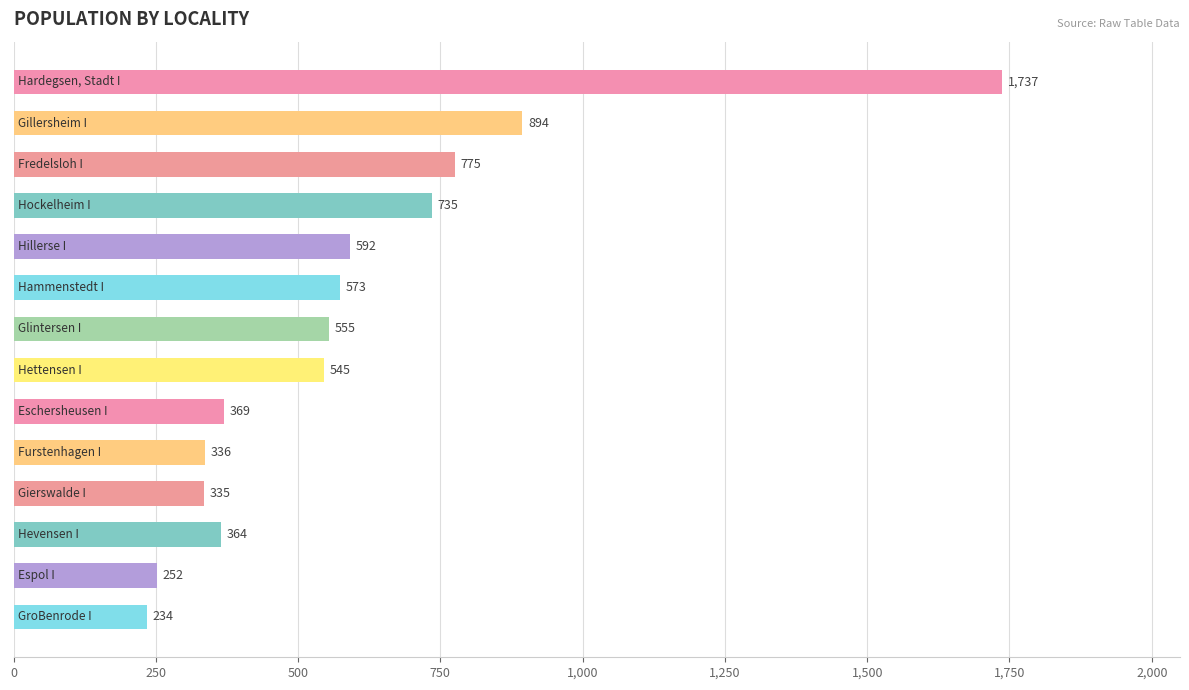

Reading bottom to top, extract all data points from this chart.

234	252	364	335	336	369	545	555	573	592	735	775	894	1737